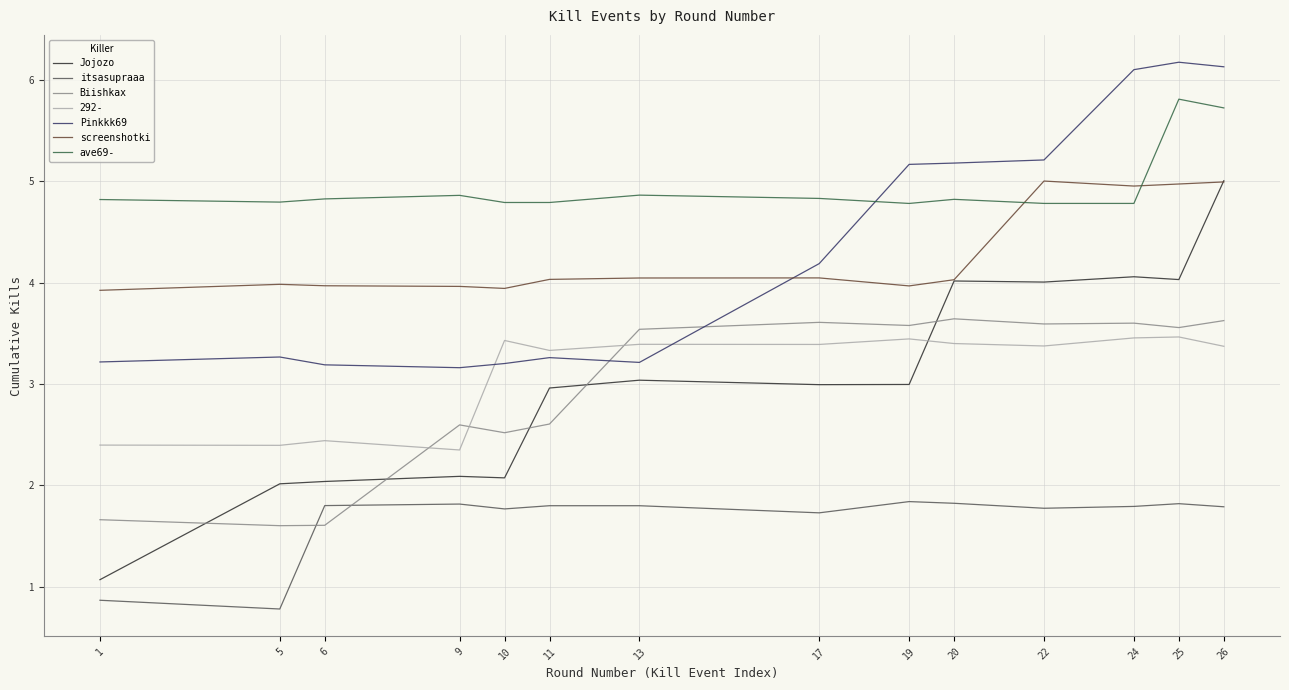

True or false: itsasupraaa and Pinkkk69 cross at least once.

False